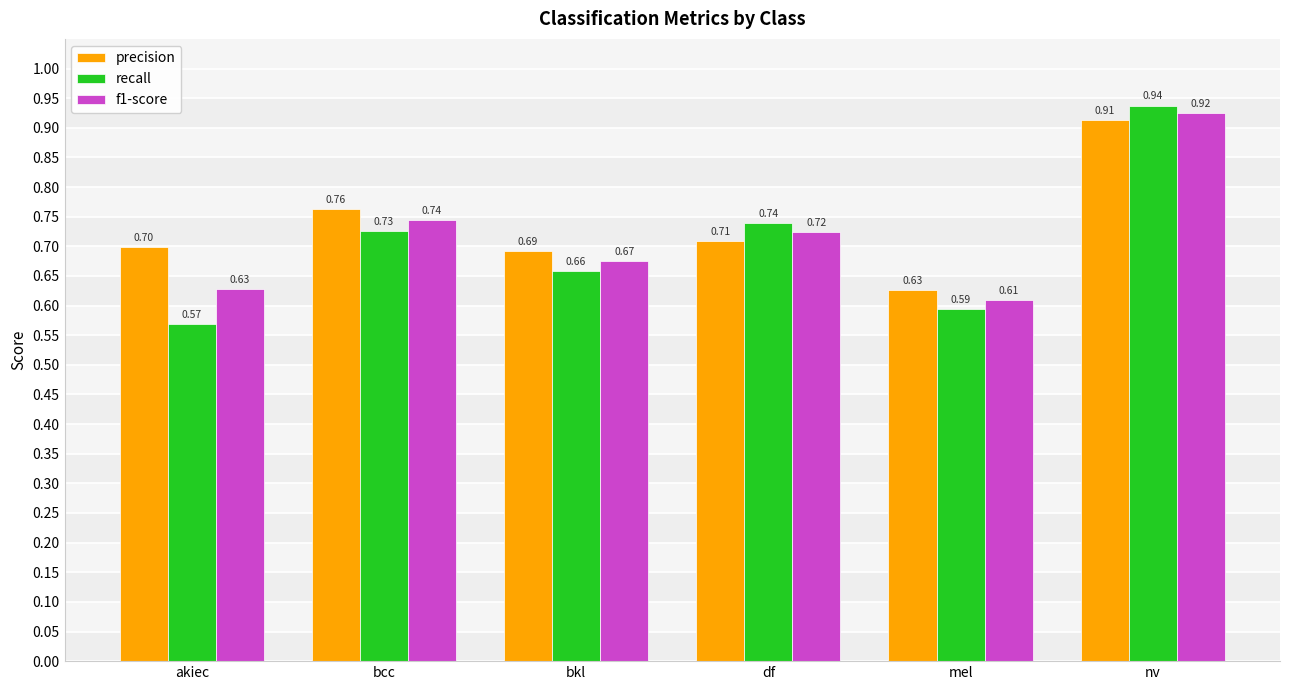

Count the precision values in the range 0 to 1.

6